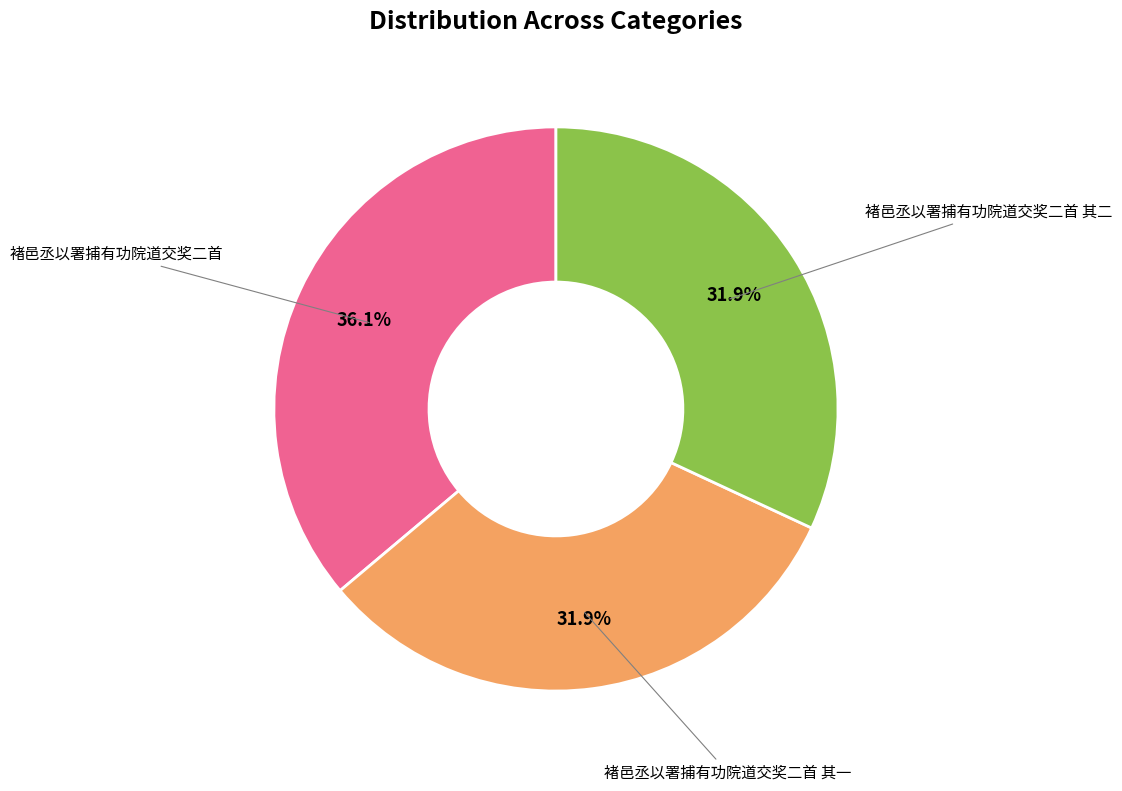

Does any single category account for the majority?

No